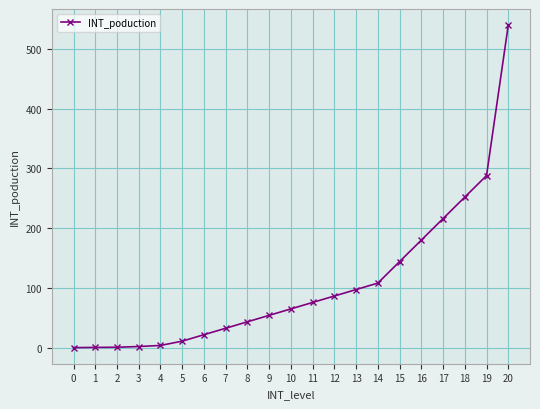

Reading right to left, transcribe all the data shown in this chart.

540000	288000	252000	216000	180000	144000	108000	97200	86400	75600	64800	54000	43200	32400	21600	10800	3600	1800	600	300	0